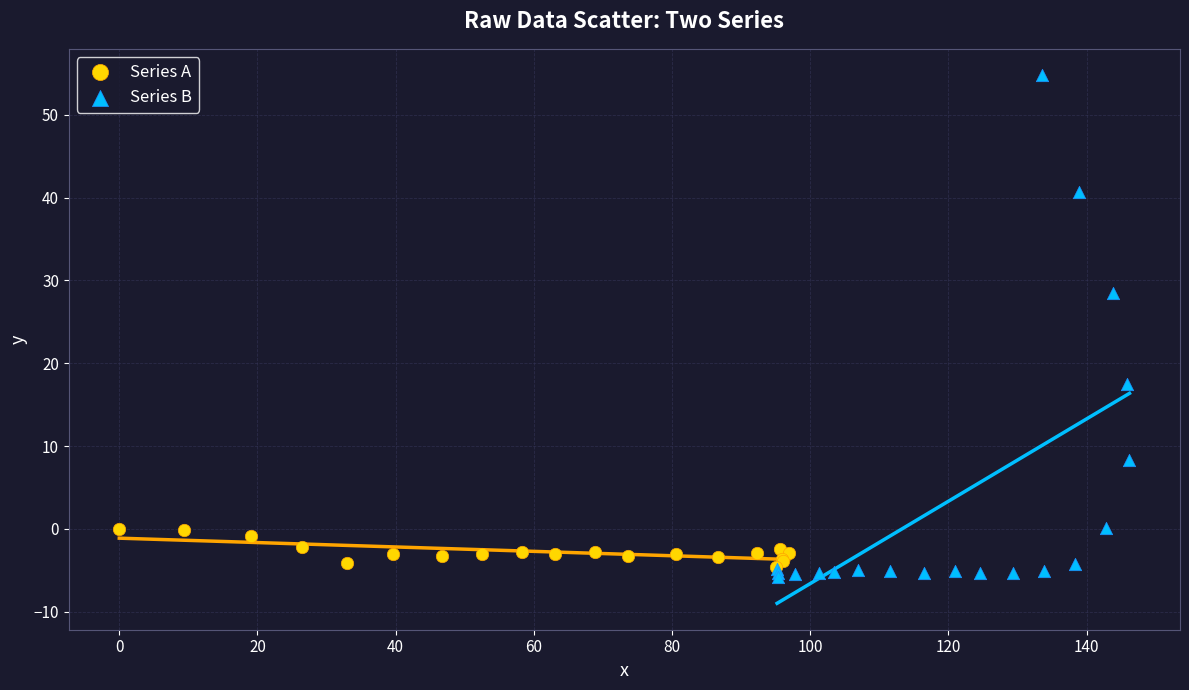

Which series contains the highest Y value?

Series B